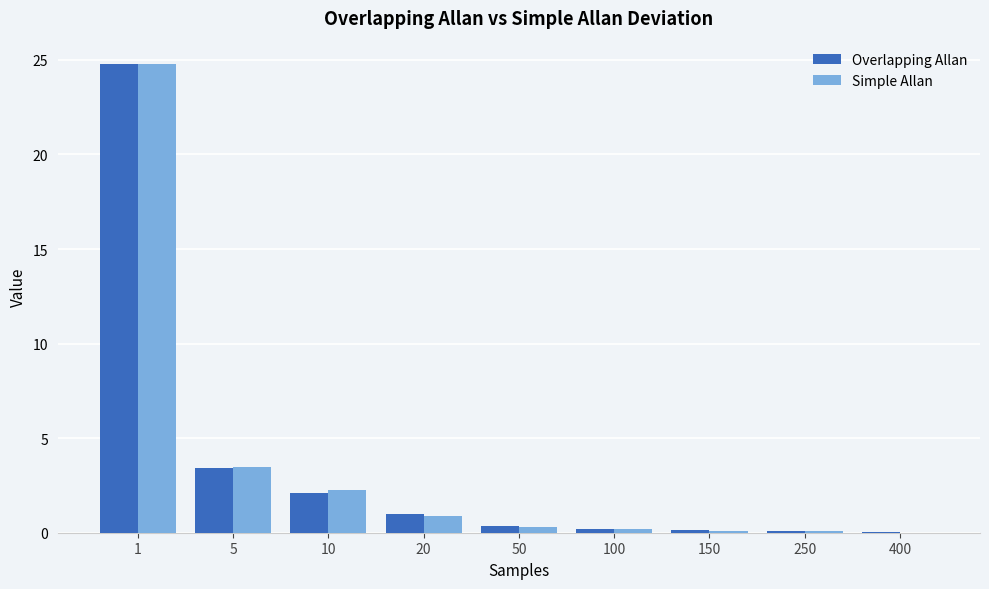

What is the greatest value displayed?

24.8